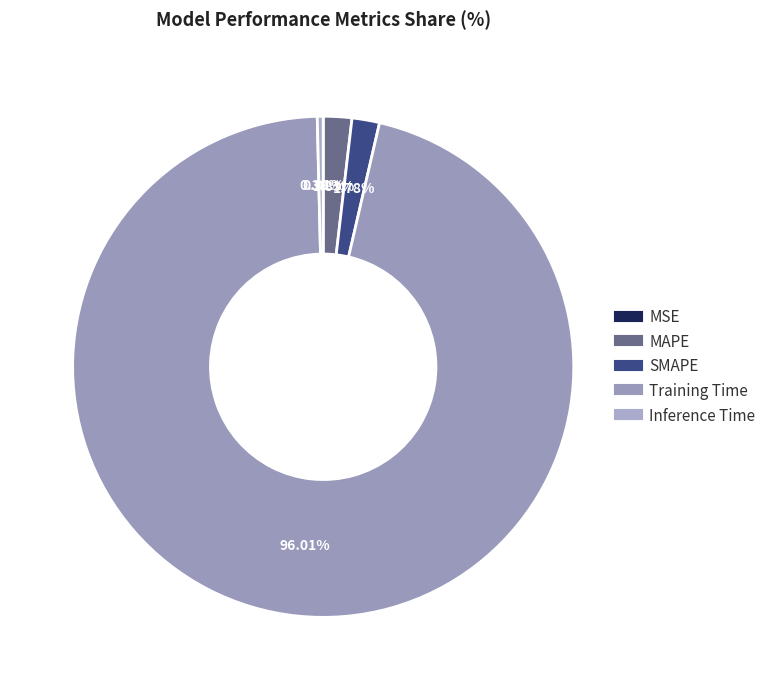

Does any single category account for the majority?

Yes